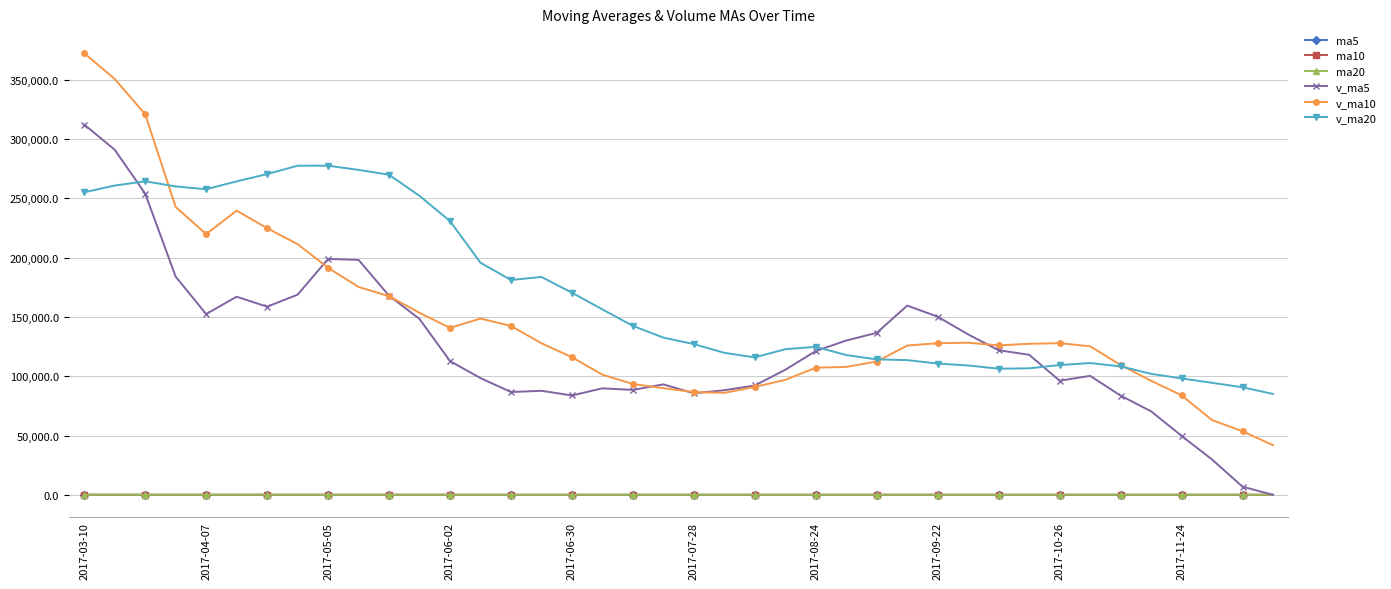

How many times do v_ma5 and ma10 cross each other?

1